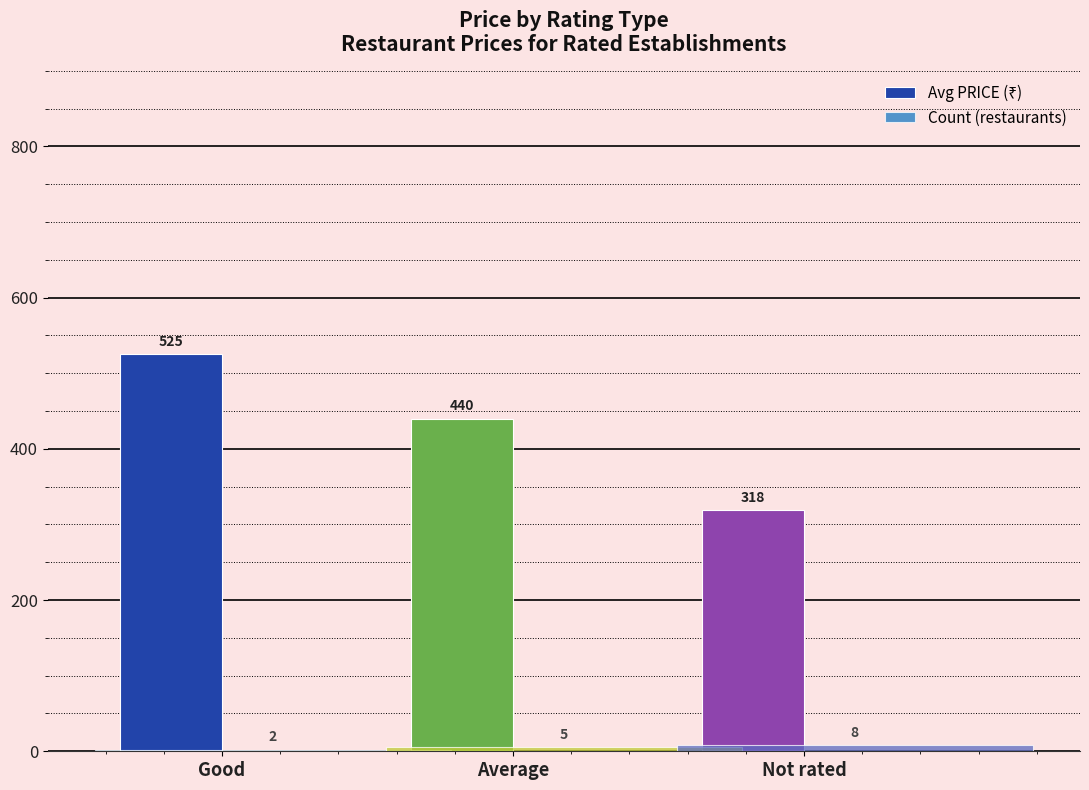

How many categories are shown in the chart?

3